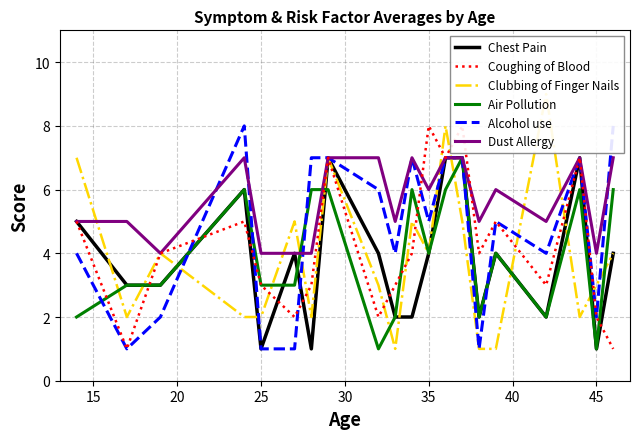

How many values in the Coughing of Blood series exceed 4?

8